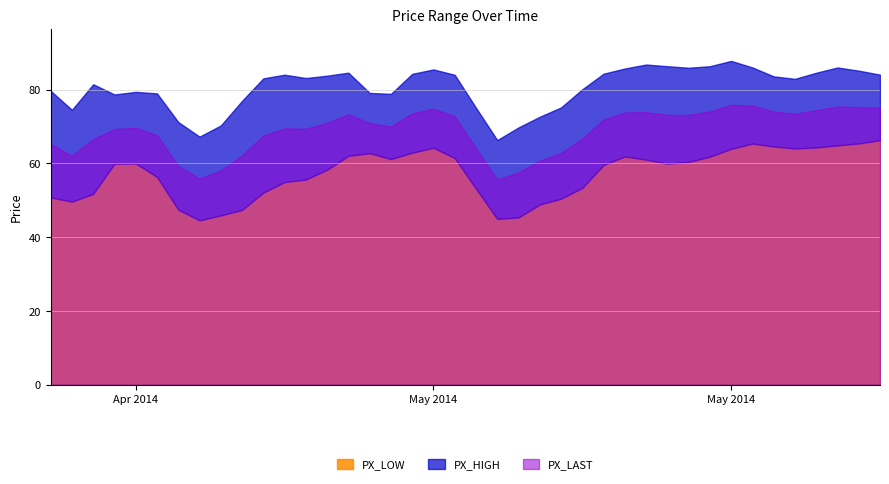

List the labels in order of PX_LAST value, smallest first.

21, 7, 22, 8, 6, 23, 1, 9, 24, 20, 0, 2, 25, 10, 5, 3, 12, 11, 4, 16, 15, 13, 26, 19, 29, 30, 14, 35, 17, 27, 28, 31, 34, 36, 18, 39, 38, 37, 33, 32